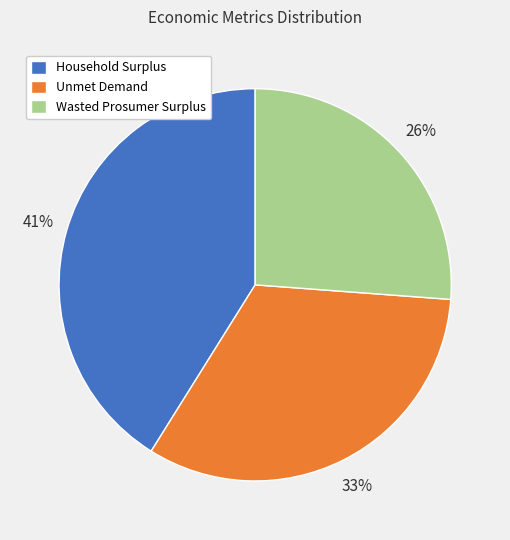

Which has a higher value, Wasted Prosumer Surplus or Household Surplus?

Household Surplus